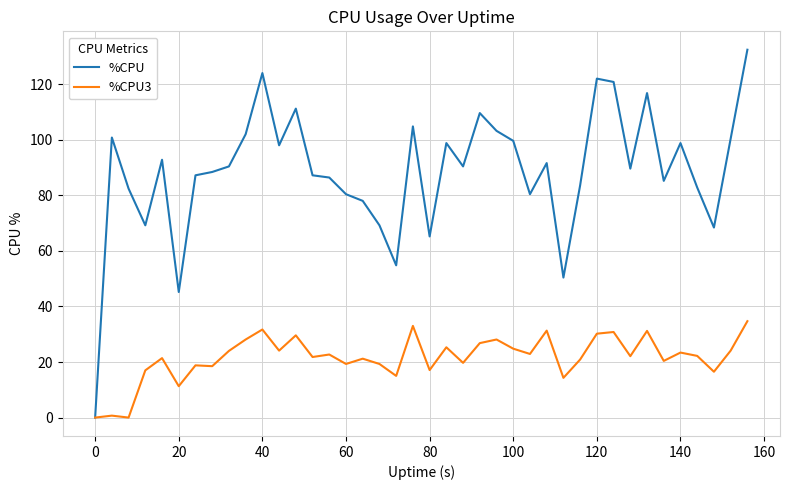

Does the chart display data point markers on the line(s)?

No